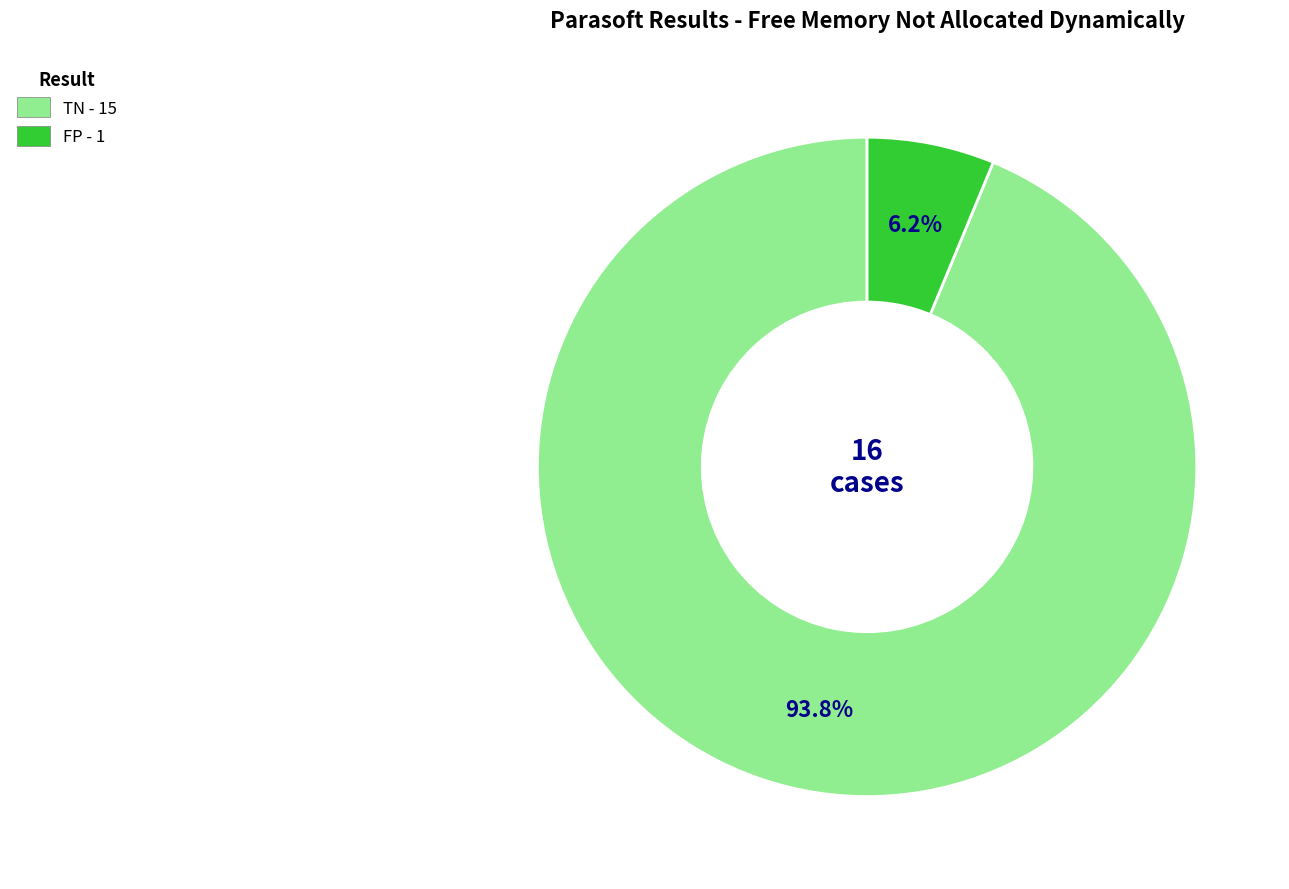

Do TN and FP together represent more than half of the pie?

Yes